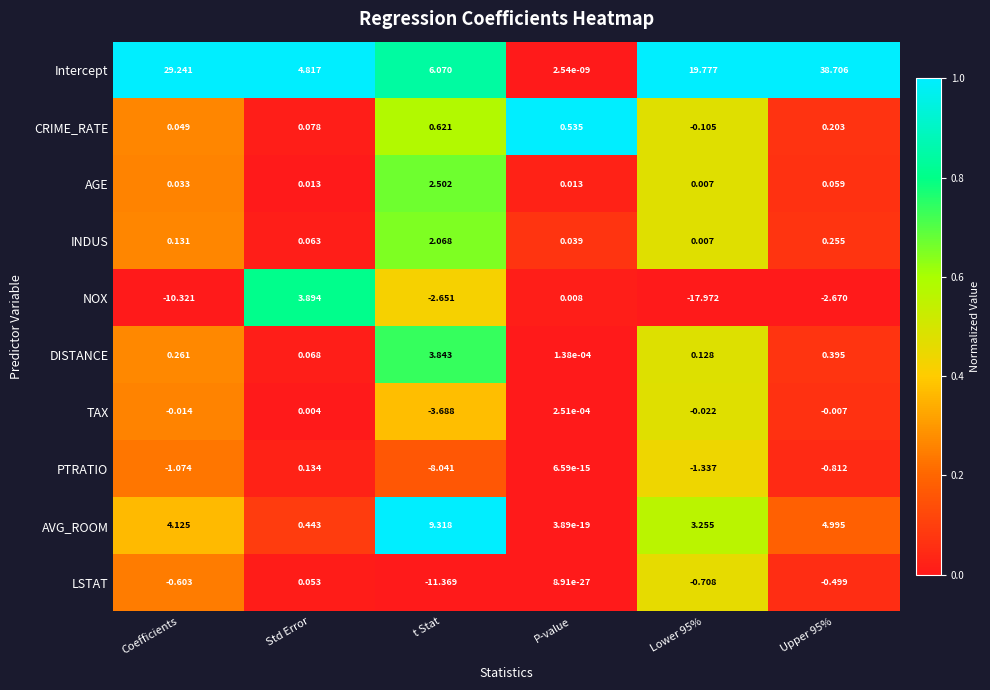

Between Coefficients and Lower 95%, which series saw the biggest shift?

Intercept